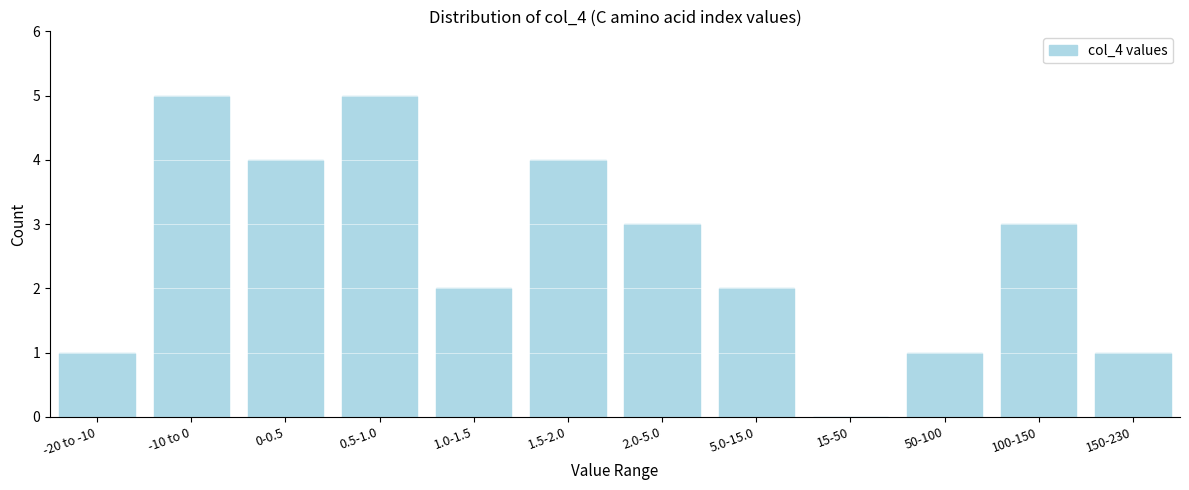

Reading right to left, list all the values displayed in this chart.

150-230=1	100-150=3	50-100=1	15-50=0	5.0-15.0=2	2.0-5.0=3	1.5-2.0=4	1.0-1.5=2	0.5-1.0=5	0-0.5=4	-10 to 0=5	-20 to -10=1